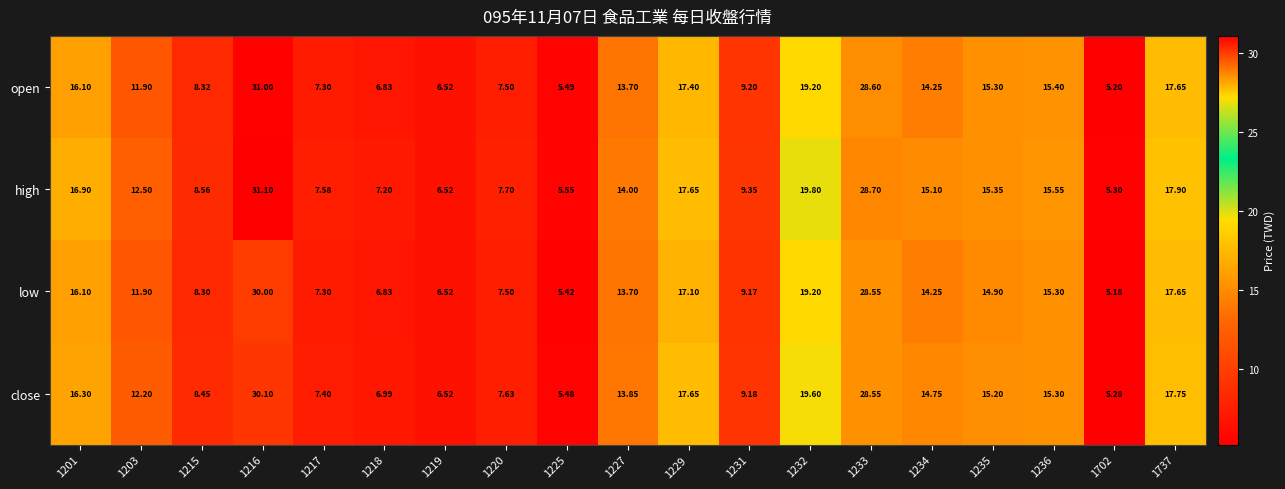

At 1215, list the series in order from largest to smallest.

high, close, open, low